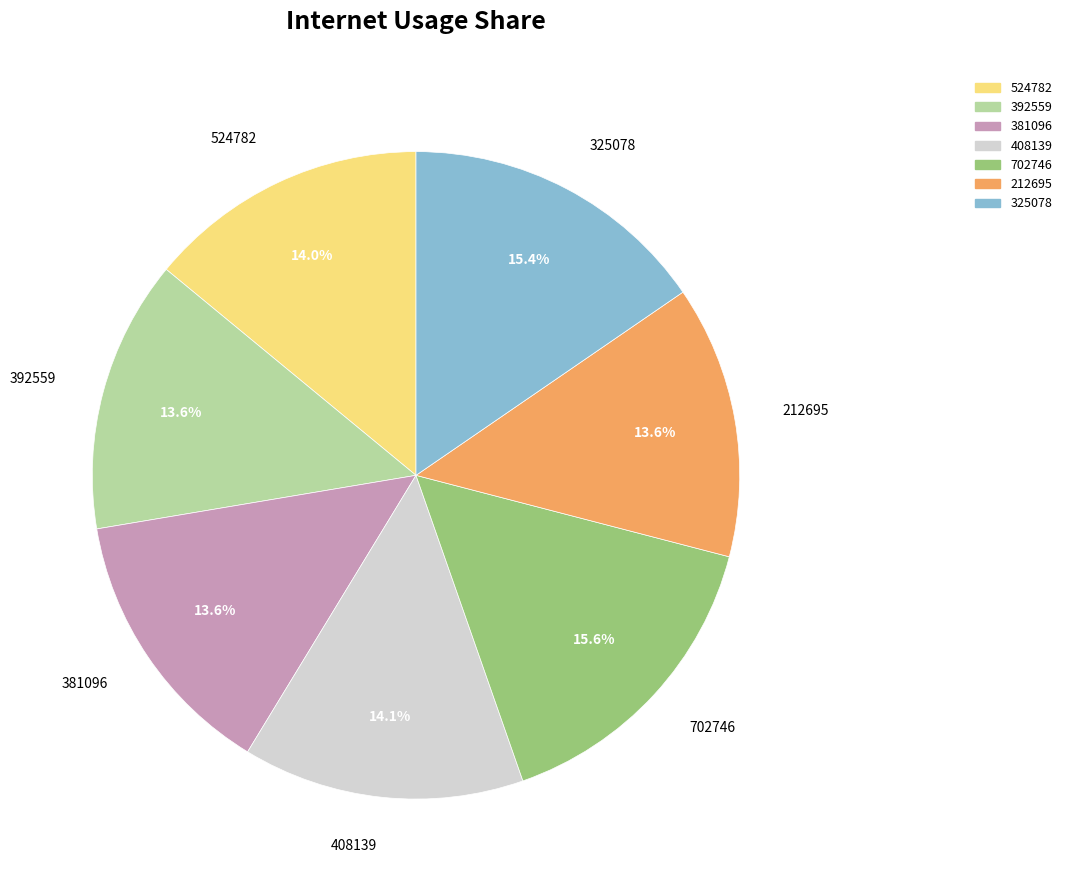

Is it true that 325078 is 25% of the pie?

False